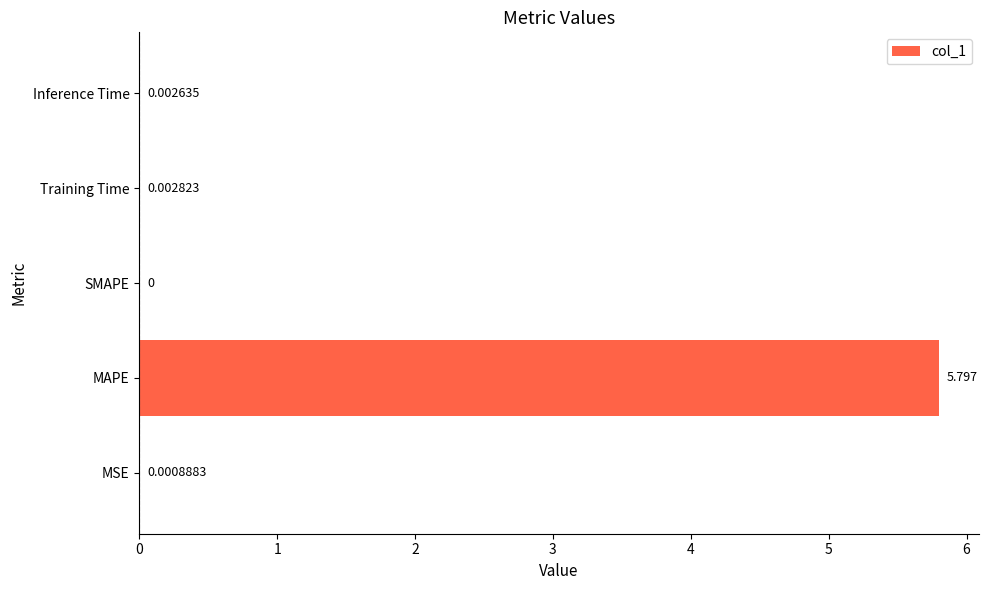

How many values are above zero?

4